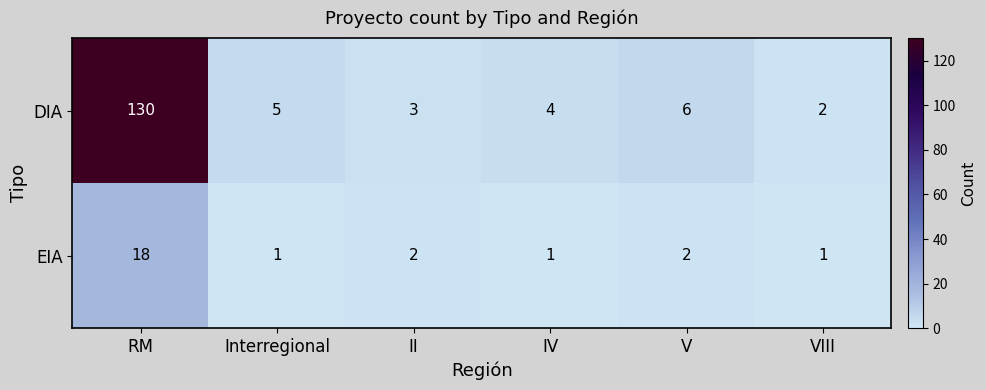

The DIA series shows 130 at RM. True or false?

True